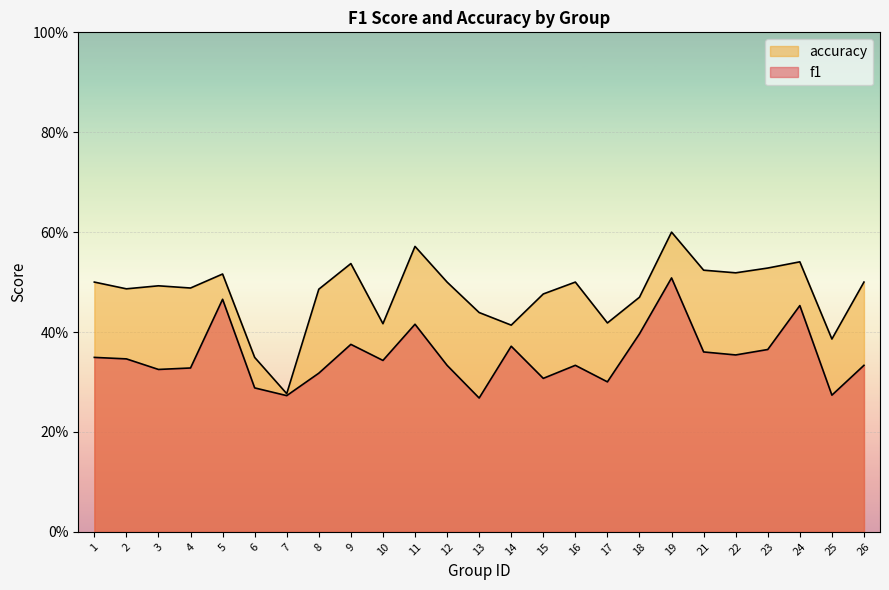

List the series in order of their peak value, lowest first.

f1, accuracy